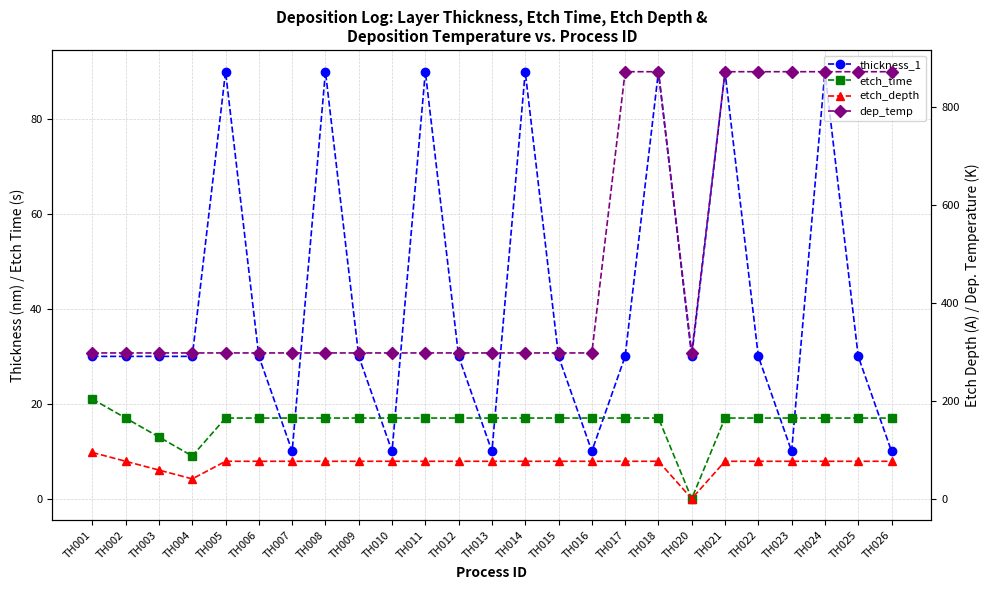

What is the maximum value for etch_time?

21.0